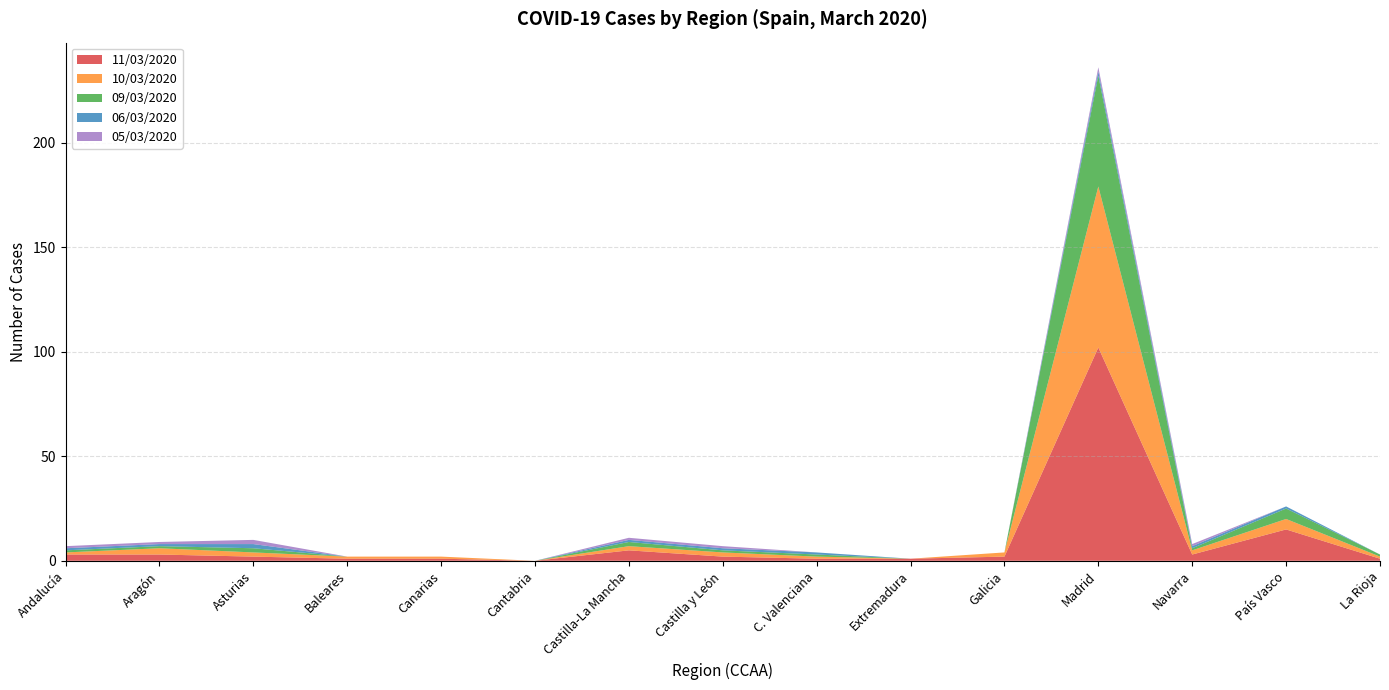

Reading right to left, what are all the values shown in this chart?

11/03/2020: 1	15	3	102	2	1	1	2	5	0	1	1	2	3	3
10/03/2020: 1	5	2	77	2	0	1	2	2	0	1	1	2	3	1
09/03/2020: 1	5	1	53	0	0	1	1	2	0	0	0	2	1	1
06/03/2020: 0	1	1	2	0	0	1	1	1	0	0	0	2	1	1
05/03/2020: 0	0	1	2	0	0	0	1	1	0	0	0	2	1	1